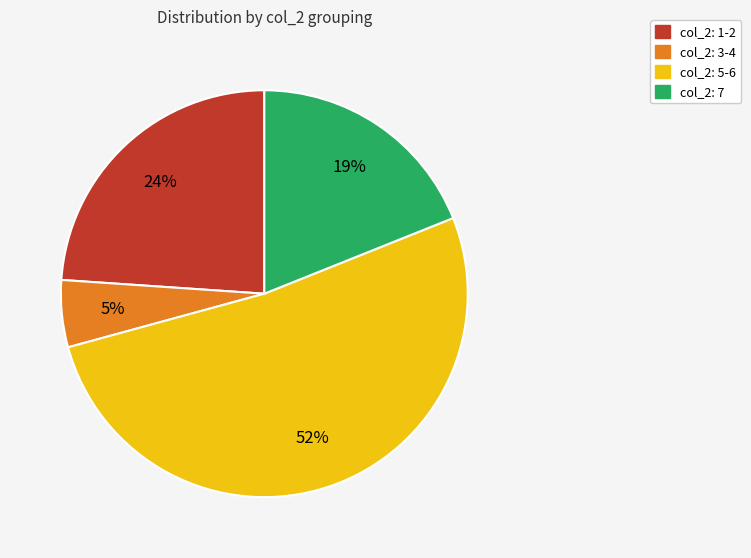

The col_2: 3-4 slice represents 5% of the pie. True or false?

True